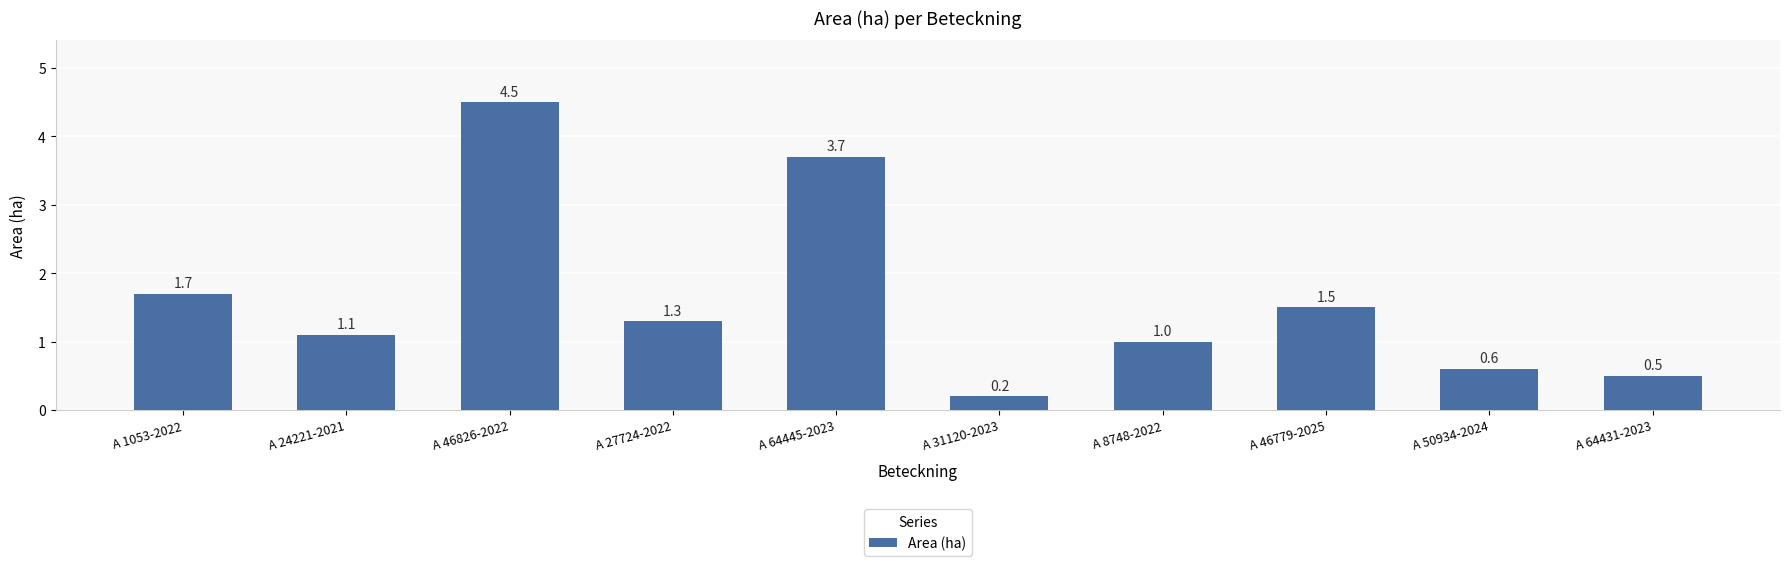

List the labels in order of value, smallest first.

A 31120-2023, A 64431-2023, A 50934-2024, A 8748-2022, A 24221-2021, A 27724-2022, A 46779-2025, A 1053-2022, A 64445-2023, A 46826-2022